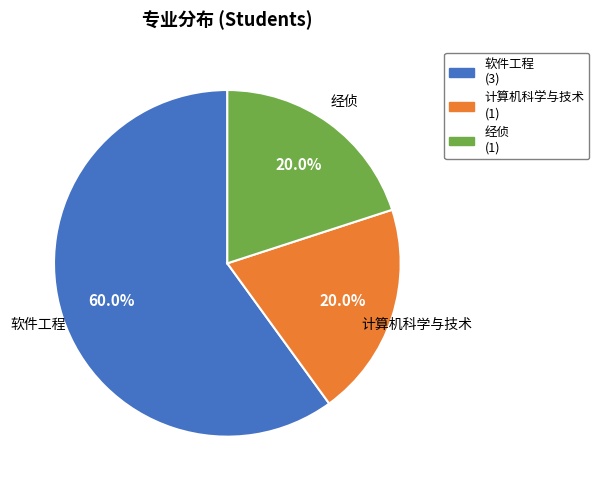

Does any single category account for the majority?

Yes